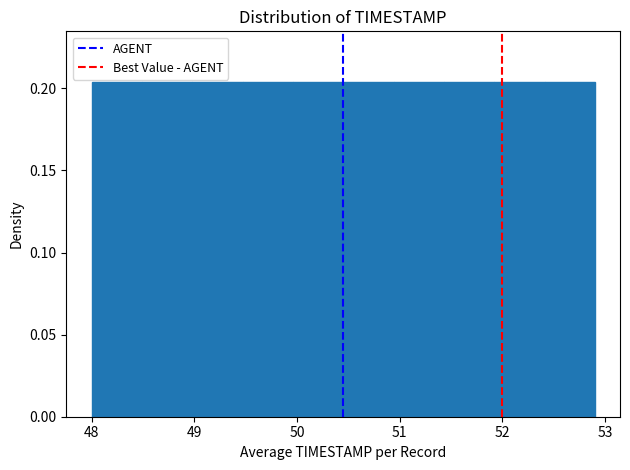

Reading left to right, transcribe this chart: for each bar, give the range it covers on the x-axis and its height. Neither the bar edges nor the heights are printed on the chart, so give them approximately, as read against the axes.

48.00 to 48.49: 0.205
48.49 to 48.98: 0.205
48.98 to 49.47: 0.205
49.47 to 49.96: 0.205
49.96 to 50.45: 0.205
50.45 to 50.94: 0.205
50.94 to 51.43: 0.205
51.43 to 51.92: 0.205
51.92 to 52.41: 0.205
52.41 to 52.90: 0.205